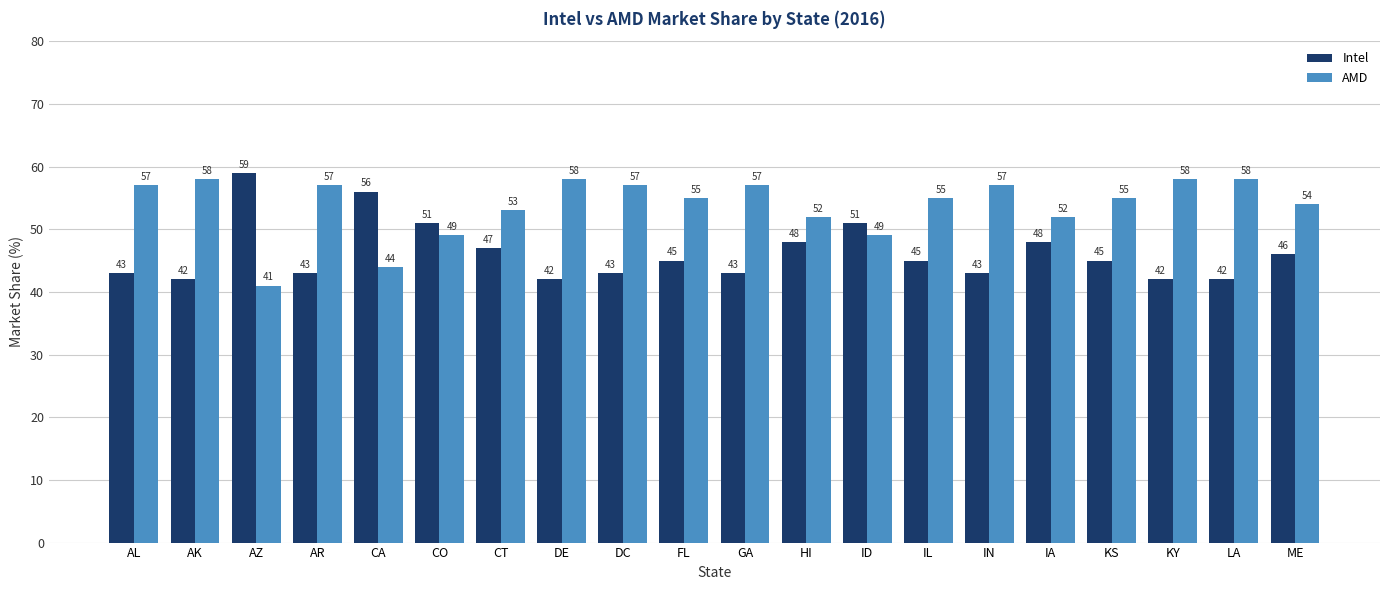

List the series in order of their overall mean, highest first.

AMD, Intel